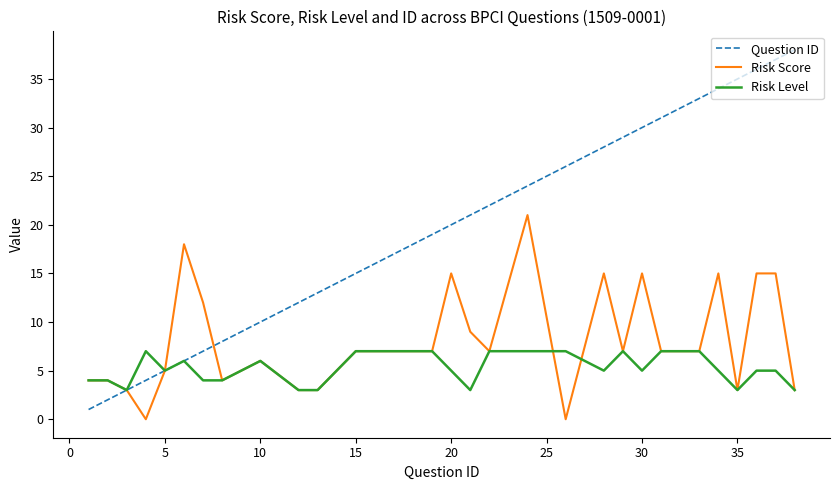

What is the sum of all Risk Level values?

158